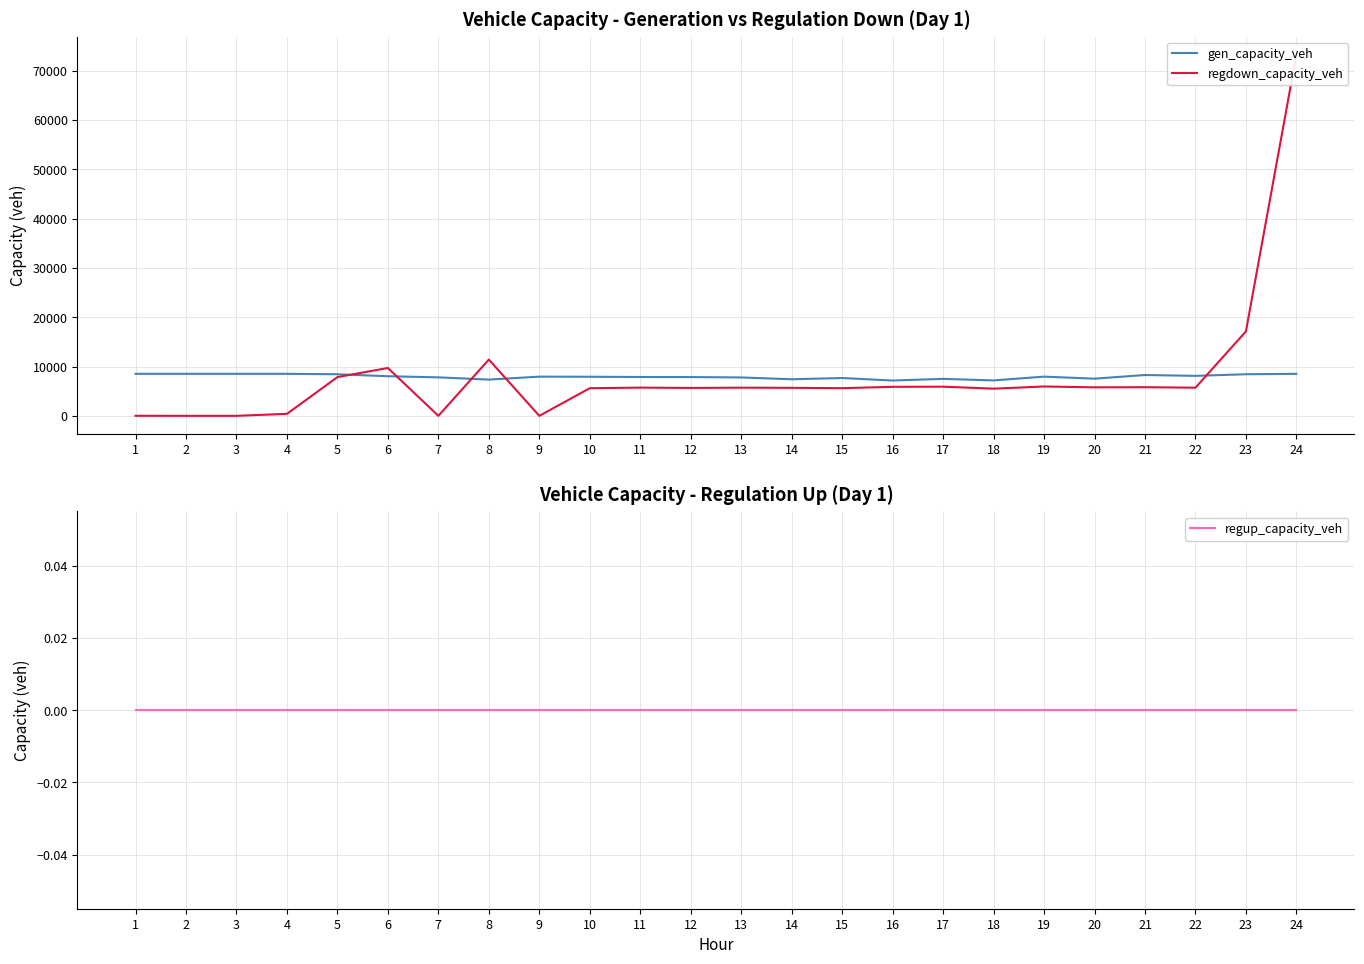

Where is the first local minimum for gen_capacity_veh?

8